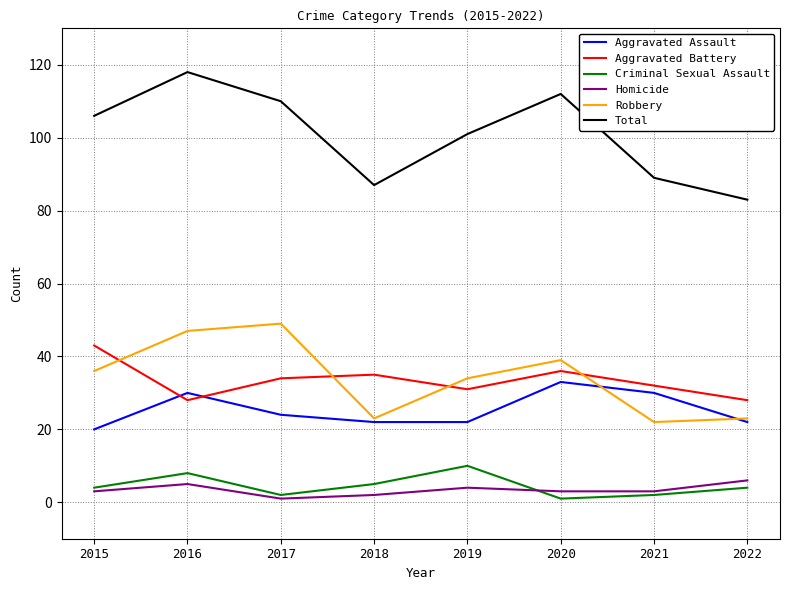

What are all the series names shown in the legend?

Aggravated Assault, Aggravated Battery, Criminal Sexual Assault, Homicide, Robbery, Total